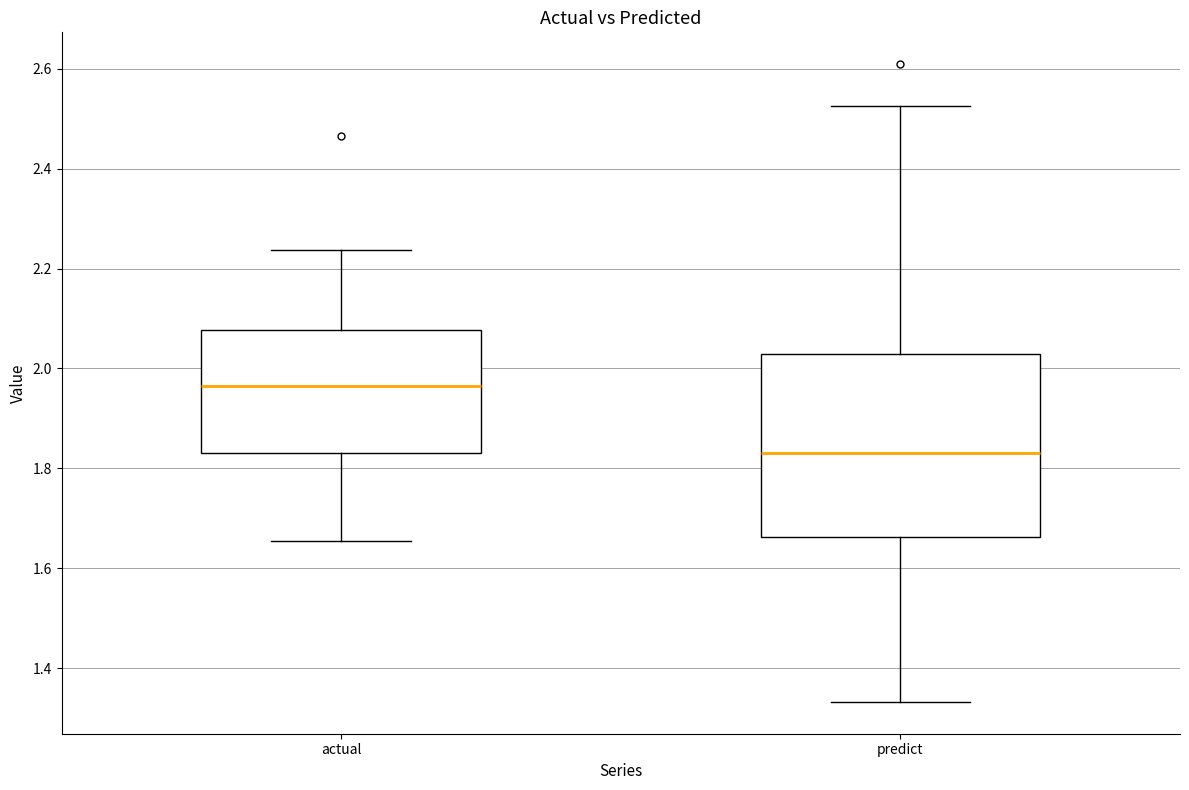

Which box is the tallest, from its lower edge to its upper edge?

predict